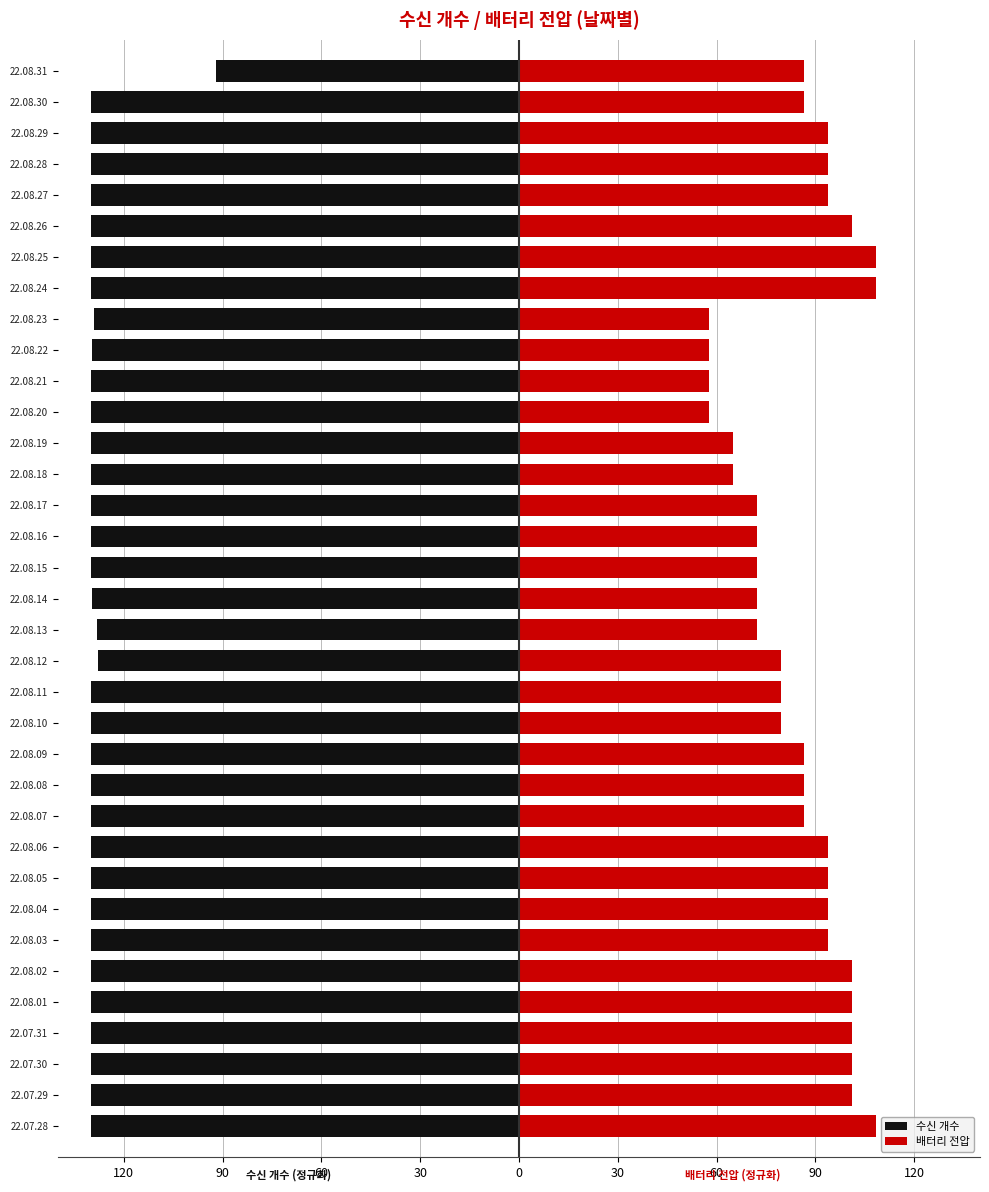

How many values in the 배터리 전압 series exceed 86?

21